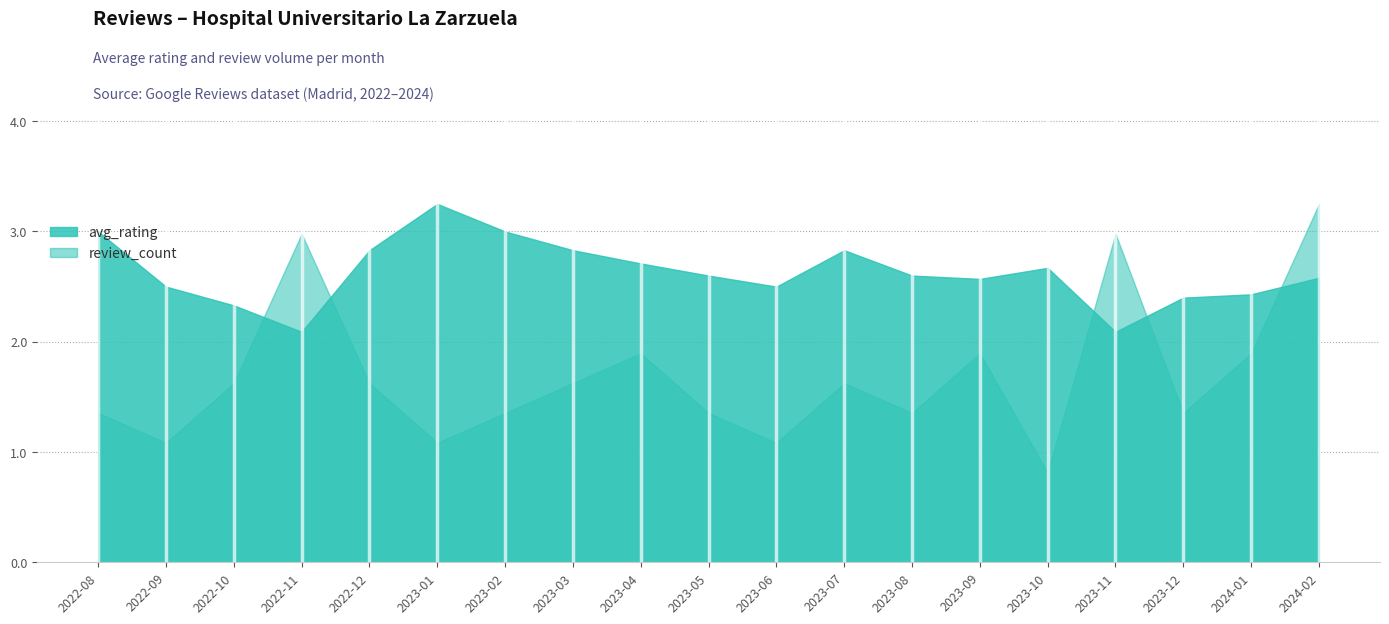

Which series has the largest range (max minus min)?

review_count